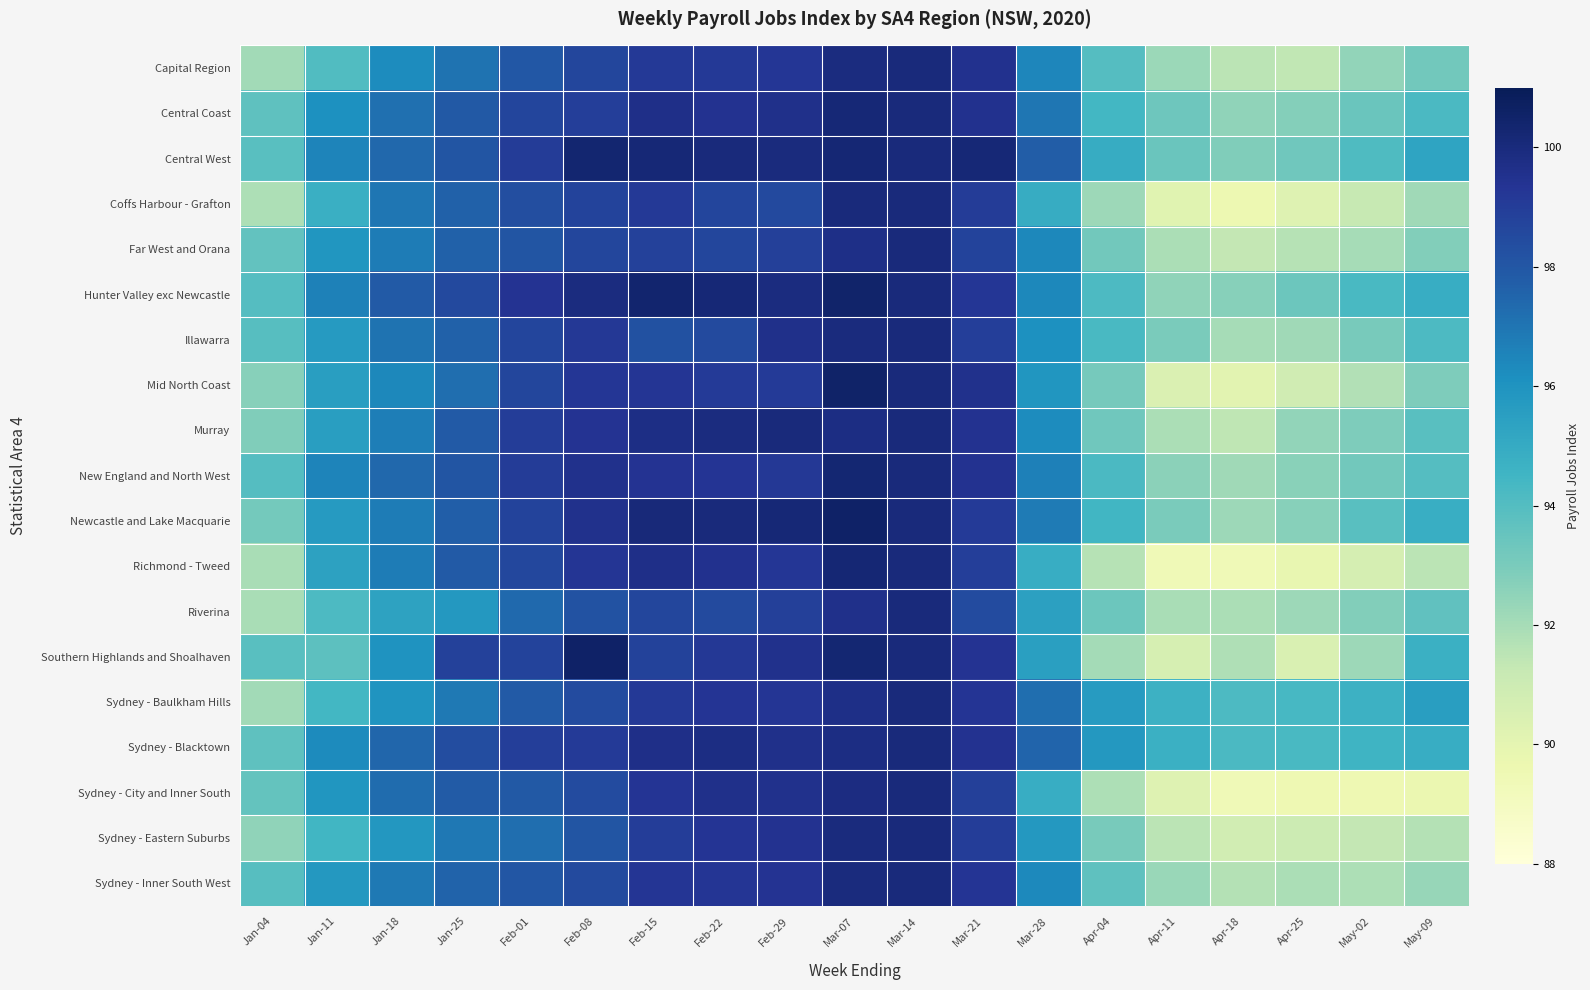

Reading right to left, what are all the values shown in this chart?

Capital Region: May-09=93.2	May-02=92.5	Apr-25=91.4	Apr-18=91.5	Apr-11=92.2	Apr-04=94.0	Mar-28=96.5	Mar-21=99.5	Mar-14=100.0	Mar-07=99.9	Feb-29=99.3	Feb-22=99.1	Feb-15=99.2	Feb-08=98.6	Feb-01=98.0	Jan-25=97.1	Jan-18=96.3	Jan-11=94.1	Jan-04=92.1
Central Coast: May-09=94.2	May-02=93.4	Apr-25=92.7	Apr-18=92.5	Apr-11=93.3	Apr-04=94.4	Mar-28=97.0	Mar-21=99.5	Mar-14=100.0	Mar-07=100.2	Feb-29=99.6	Feb-22=99.5	Feb-15=99.6	Feb-08=99.0	Feb-01=98.7	Jan-25=97.9	Jan-18=97.2	Jan-11=96.1	Jan-04=93.7
Central West: May-09=95.3	May-02=94.1	Apr-25=93.3	Apr-18=92.8	Apr-11=93.4	Apr-04=94.9	Mar-28=97.8	Mar-21=100.1	Mar-14=100.0	Mar-07=100.2	Feb-29=100.0	Feb-22=100.0	Feb-15=100.2	Feb-08=100.3	Feb-01=99.1	Jan-25=98.1	Jan-18=97.4	Jan-11=96.5	Jan-04=93.9
Coffs Harbour - Grafton: May-09=92.1	May-02=91.2	Apr-25=90.3	Apr-18=89.6	Apr-11=90.2	Apr-04=92.2	Mar-28=94.9	Mar-21=99.0	Mar-14=100.0	Mar-07=100.0	Feb-29=98.5	Feb-22=98.7	Feb-15=99.2	Feb-08=98.8	Feb-01=98.3	Jan-25=97.6	Jan-18=96.9	Jan-11=94.8	Jan-04=91.8
Far West and Orana: May-09=92.8	May-02=92.0	Apr-25=91.6	Apr-18=91.3	Apr-11=91.9	Apr-04=93.2	Mar-28=96.4	Mar-21=98.7	Mar-14=100.0	Mar-07=99.7	Feb-29=98.9	Feb-22=98.7	Feb-15=98.9	Feb-08=98.7	Feb-01=98.1	Jan-25=97.6	Jan-18=96.7	Jan-11=95.9	Jan-04=93.6
Hunter Valley exc Newcastle: May-09=94.9	May-02=94.3	Apr-25=93.3	Apr-18=92.7	Apr-11=92.5	Apr-04=94.2	Mar-28=96.4	Mar-21=99.2	Mar-14=100.0	Mar-07=100.5	Feb-29=99.9	Feb-22=100.2	Feb-15=100.4	Feb-08=99.9	Feb-01=99.4	Jan-25=98.5	Jan-18=97.9	Jan-11=96.6	Jan-04=94.0
Illawarra: May-09=94.2	May-02=93.1	Apr-25=92.1	Apr-18=92.0	Apr-11=93.0	Apr-04=94.2	Mar-28=96.1	Mar-21=98.9	Mar-14=100.0	Mar-07=99.9	Feb-29=99.6	Feb-22=98.5	Feb-15=98.2	Feb-08=99.2	Feb-01=98.7	Jan-25=97.6	Jan-18=97.0	Jan-11=95.7	Jan-04=93.9
Mid North Coast: May-09=92.9	May-02=91.7	Apr-25=90.9	Apr-18=90.1	Apr-11=90.4	Apr-04=93.1	Mar-28=95.9	Mar-21=99.5	Mar-14=100.0	Mar-07=100.5	Feb-29=99.1	Feb-22=99.1	Feb-15=99.3	Feb-08=99.3	Feb-01=98.7	Jan-25=97.2	Jan-18=96.4	Jan-11=95.5	Jan-04=92.7
Murray: May-09=93.8	May-02=92.9	Apr-25=92.4	Apr-18=91.4	Apr-11=91.9	Apr-04=93.3	Mar-28=96.2	Mar-21=99.5	Mar-14=100.0	Mar-07=99.8	Feb-29=100.0	Feb-22=99.9	Feb-15=99.8	Feb-08=99.4	Feb-01=99.0	Jan-25=97.9	Jan-18=96.7	Jan-11=95.5	Jan-04=92.9
New England and North West: May-09=94.0	May-02=93.2	Apr-25=92.7	Apr-18=92.1	Apr-11=92.6	Apr-04=94.2	Mar-28=96.7	Mar-21=99.5	Mar-14=100.0	Mar-07=100.2	Feb-29=99.2	Feb-22=99.4	Feb-15=99.4	Feb-08=99.5	Feb-01=99.1	Jan-25=98.1	Jan-18=97.4	Jan-11=96.5	Jan-04=94.0
Newcastle and Lake Macquarie: May-09=94.8	May-02=93.8	Apr-25=92.7	Apr-18=92.2	Apr-11=93.0	Apr-04=94.5	Mar-28=96.8	Mar-21=99.1	Mar-14=100.0	Mar-07=100.6	Feb-29=100.2	Feb-22=100.0	Feb-15=100.1	Feb-08=99.5	Feb-01=98.7	Jan-25=97.7	Jan-18=96.8	Jan-11=95.7	Jan-04=93.2
Richmond - Tweed: May-09=91.5	May-02=90.7	Apr-25=89.8	Apr-18=89.4	Apr-11=89.4	Apr-04=91.6	Mar-28=94.9	Mar-21=98.9	Mar-14=100.0	Mar-07=100.2	Feb-29=99.2	Feb-22=99.5	Feb-15=99.7	Feb-08=99.3	Feb-01=98.6	Jan-25=97.9	Jan-18=96.7	Jan-11=95.4	Jan-04=92.0
Riverina: May-09=93.7	May-02=92.8	Apr-25=92.2	Apr-18=91.9	Apr-11=92.0	Apr-04=93.4	Mar-28=95.4	Mar-21=98.4	Mar-14=100.0	Mar-07=99.6	Feb-29=98.9	Feb-22=98.5	Feb-15=98.7	Feb-08=98.2	Feb-01=97.4	Jan-25=95.8	Jan-18=95.4	Jan-11=94.2	Jan-04=92.0
Southern Highlands and Shoalhaven: May-09=94.7	May-02=92.2	Apr-25=90.5	Apr-18=91.8	Apr-11=90.6	Apr-04=92.0	Mar-28=95.5	Mar-21=99.4	Mar-14=100.0	Mar-07=100.3	Feb-29=99.6	Feb-22=99.2	Feb-15=98.8	Feb-08=100.6	Feb-01=98.8	Jan-25=98.8	Jan-18=96.0	Jan-11=93.8	Jan-04=93.9
Sydney - Baulkham Hills: May-09=95.5	May-02=94.7	Apr-25=94.3	Apr-18=94.2	Apr-11=94.7	Apr-04=95.6	Mar-28=97.2	Mar-21=99.3	Mar-14=100.0	Mar-07=99.7	Feb-29=99.3	Feb-22=99.3	Feb-15=99.2	Feb-08=98.4	Feb-01=97.9	Jan-25=96.9	Jan-18=95.9	Jan-11=94.4	Jan-04=92.1
Sydney - Blacktown: May-09=94.9	May-02=94.6	Apr-25=94.3	Apr-18=94.2	Apr-11=94.7	Apr-04=95.8	Mar-28=97.5	Mar-21=99.5	Mar-14=100.0	Mar-07=99.8	Feb-29=99.6	Feb-22=99.8	Feb-15=99.6	Feb-08=99.1	Feb-01=99.0	Jan-25=98.4	Jan-18=97.5	Jan-11=96.3	Jan-04=93.7
Sydney - City and Inner South: May-09=89.7	May-02=89.5	Apr-25=89.5	Apr-18=89.4	Apr-11=90.2	Apr-04=91.8	Mar-28=94.9	Mar-21=98.9	Mar-14=100.0	Mar-07=99.8	Feb-29=99.6	Feb-22=99.6	Feb-15=99.4	Feb-08=98.5	Feb-01=97.9	Jan-25=97.8	Jan-18=97.2	Jan-11=95.9	Jan-04=93.5
Sydney - Eastern Suburbs: May-09=91.7	May-02=91.3	Apr-25=91.0	Apr-18=90.8	Apr-11=91.5	Apr-04=93.0	Mar-28=95.8	Mar-21=99.0	Mar-14=100.0	Mar-07=100.0	Feb-29=99.5	Feb-22=99.3	Feb-15=99.0	Feb-08=98.1	Feb-01=97.2	Jan-25=96.9	Jan-18=95.8	Jan-11=94.5	Jan-04=92.5
Sydney - Inner South West: May-09=92.3	May-02=91.8	Apr-25=91.9	Apr-18=91.7	Apr-11=92.3	Apr-04=93.7	Mar-28=96.3	Mar-21=99.3	Mar-14=100.0	Mar-07=100.0	Feb-29=99.4	Feb-22=99.3	Feb-15=99.3	Feb-08=98.5	Feb-01=98.0	Jan-25=97.6	Jan-18=96.9	Jan-11=95.8	Jan-04=93.9